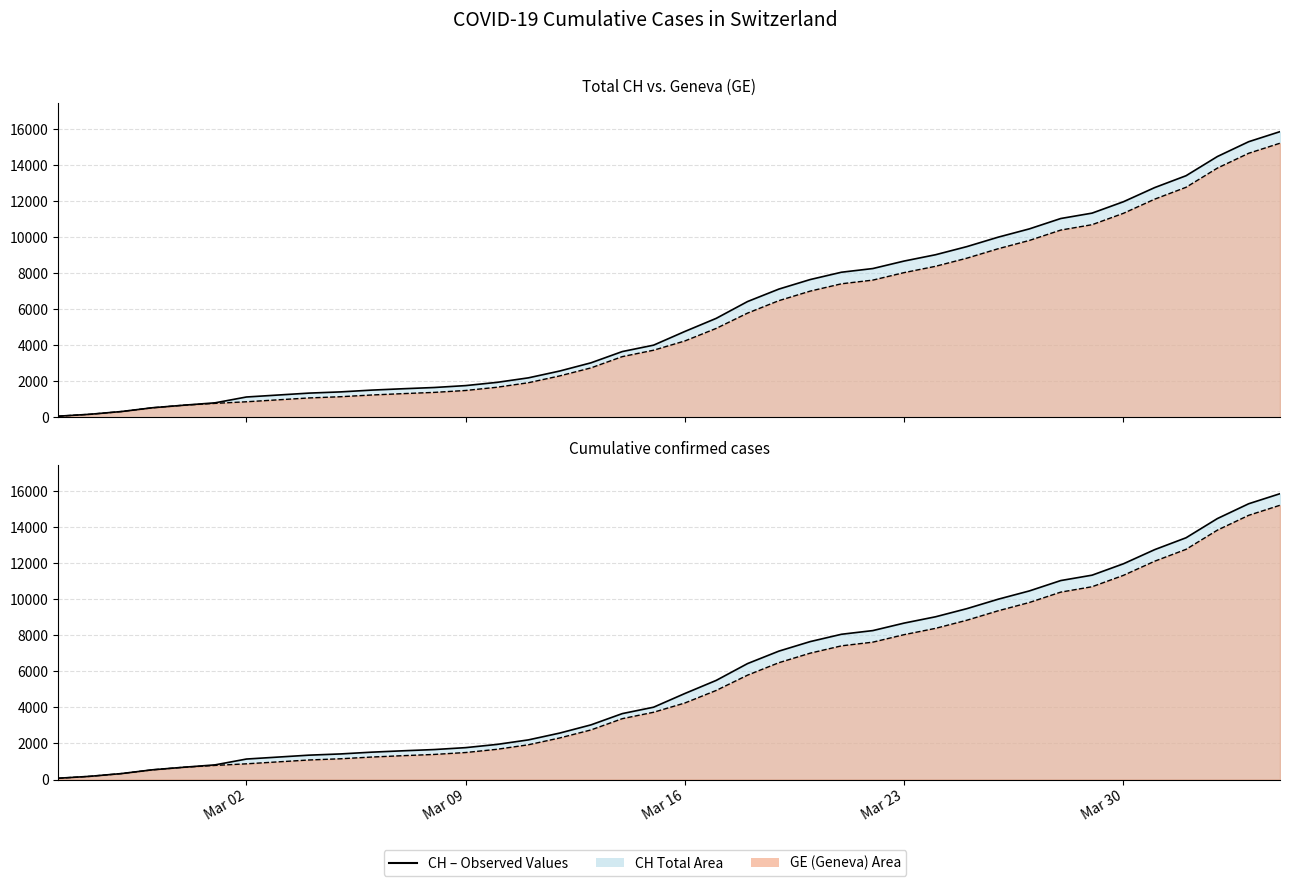

True or false: CH line and GE line intersect in this chart.

False